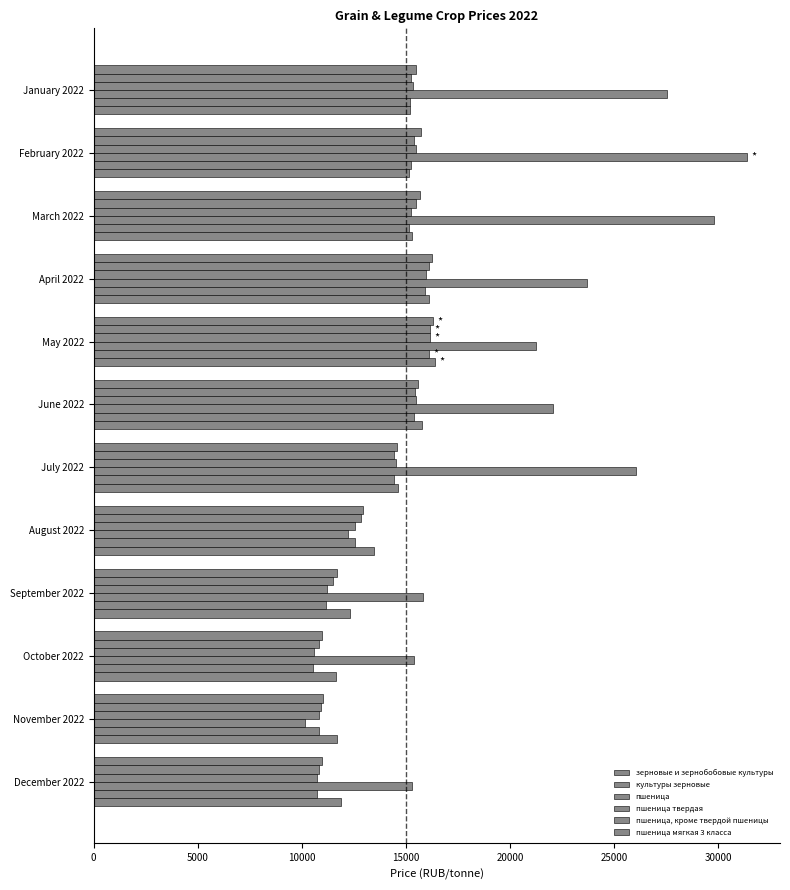

Which series has the largest range (max minus min)?

пшеница твердая